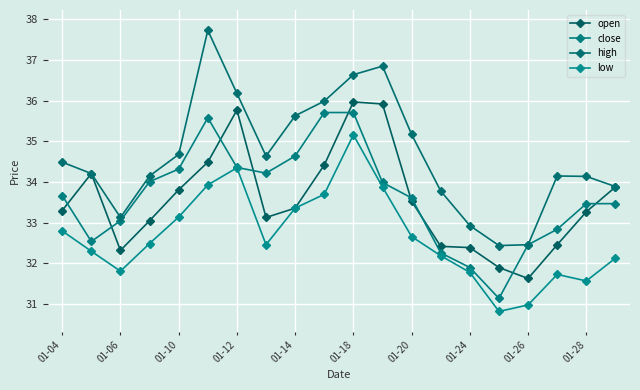

Count the number of data series in this chart.

4